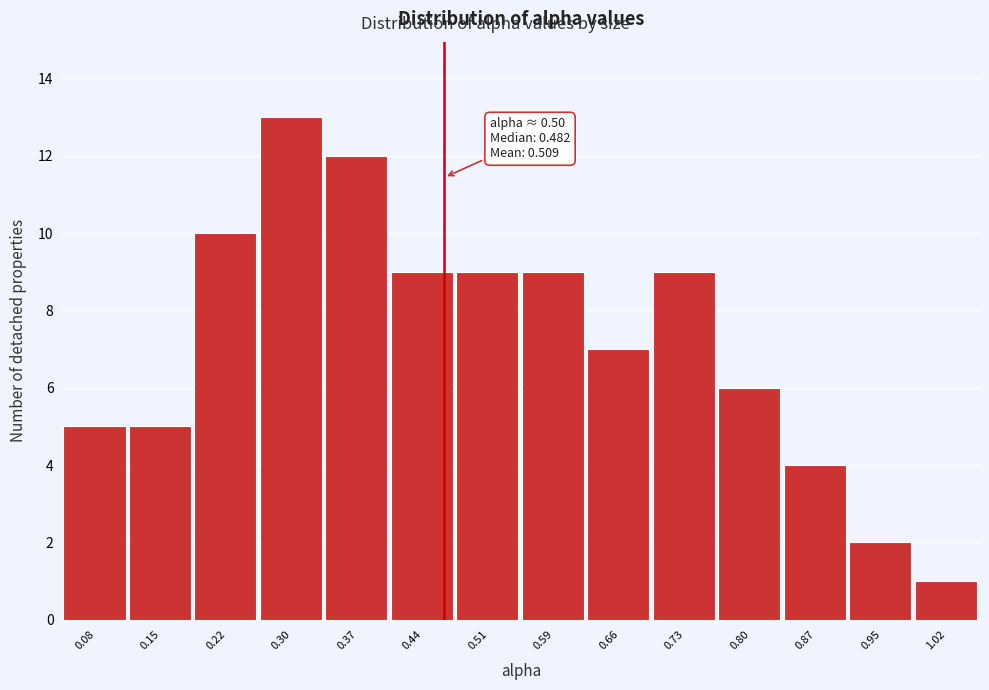

Reading right to left, list all the values displayed in this chart.

1	2	4	6	9	7	9	9	9	12	13	10	5	5